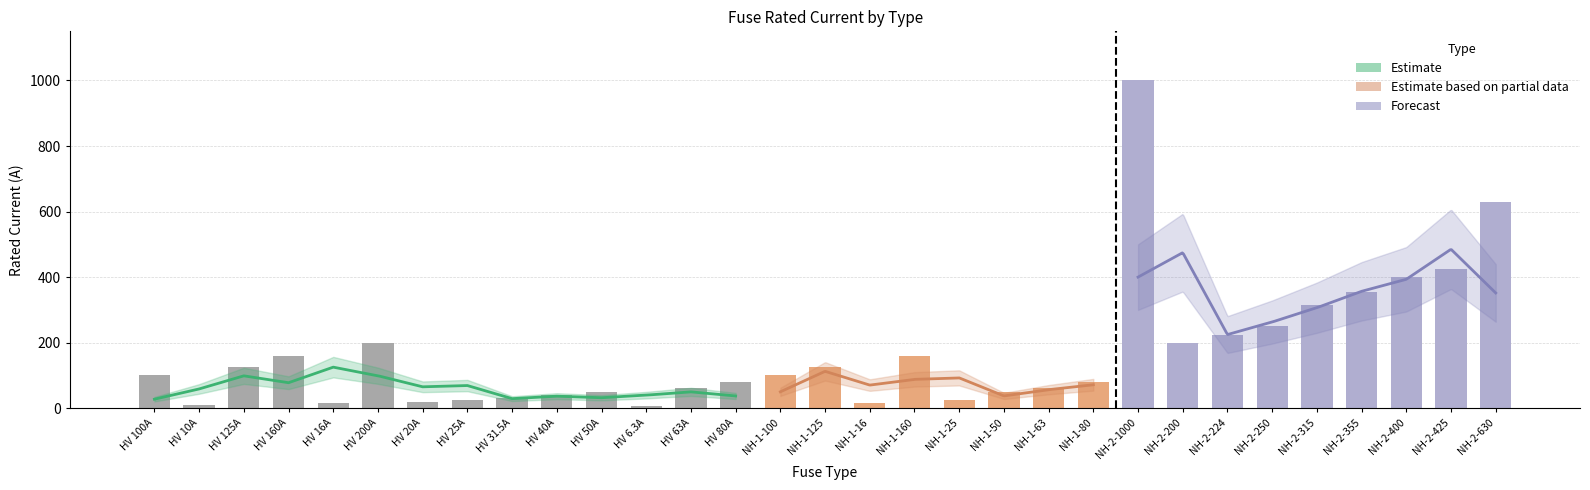

What is the difference between the second highest and minimum values?

623.7